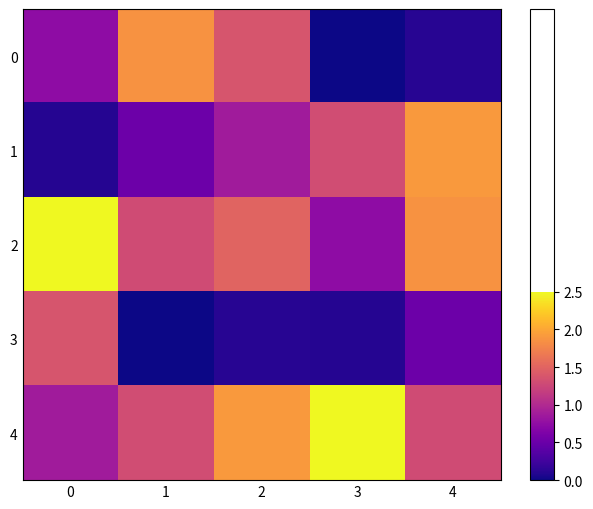

At 0, list the series in order from largest to smallest.

2, 3, 4, 0, 1